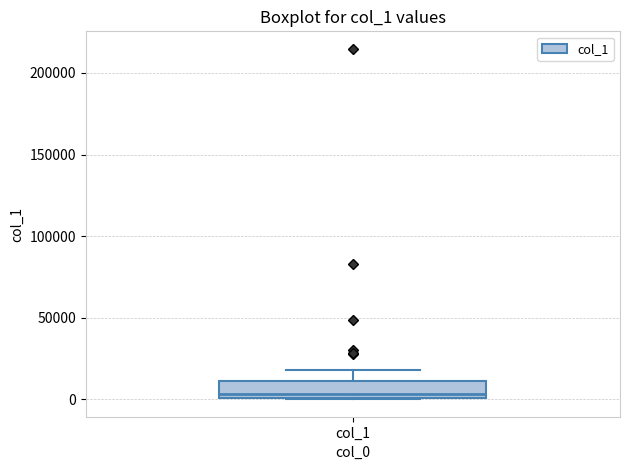

Read this box plot against the y-axis: the position of the median line, the range covered by the box, and the ends of both whiskers. The values are not printed on the chart, so give them approximately, as read against the axis.

median 5000, box 0 to 10000, whiskers 0 to 20000